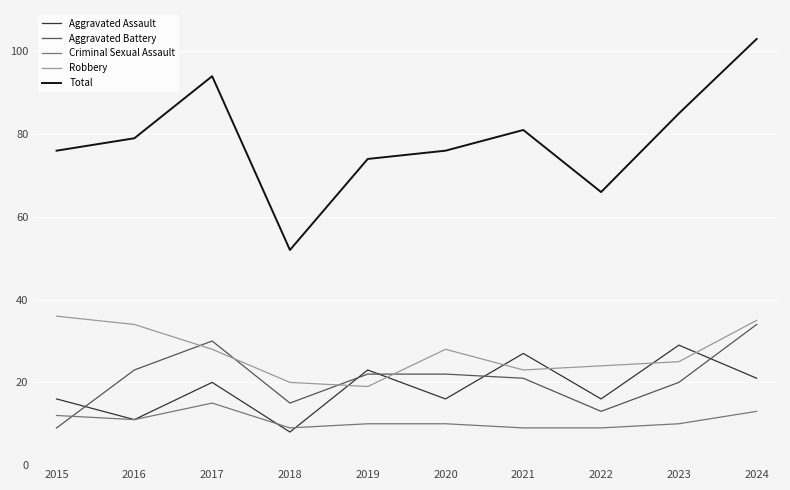

Which category has the highest value across all series?

2024